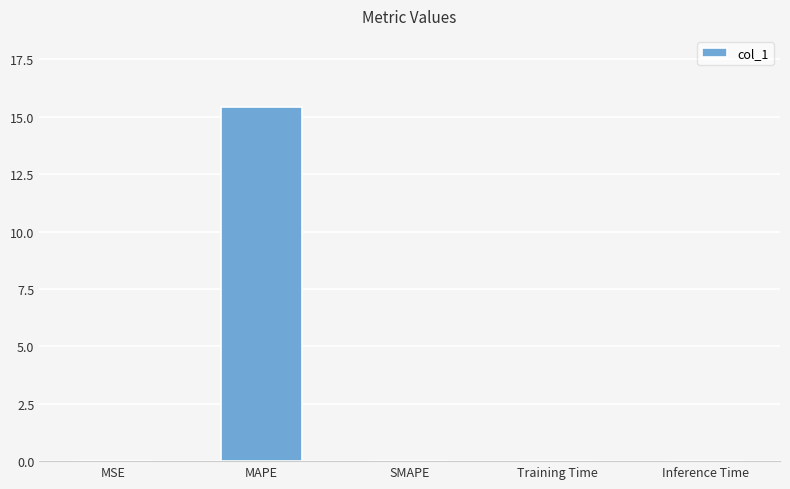

At which category does the chart reach its peak across all series?

MAPE